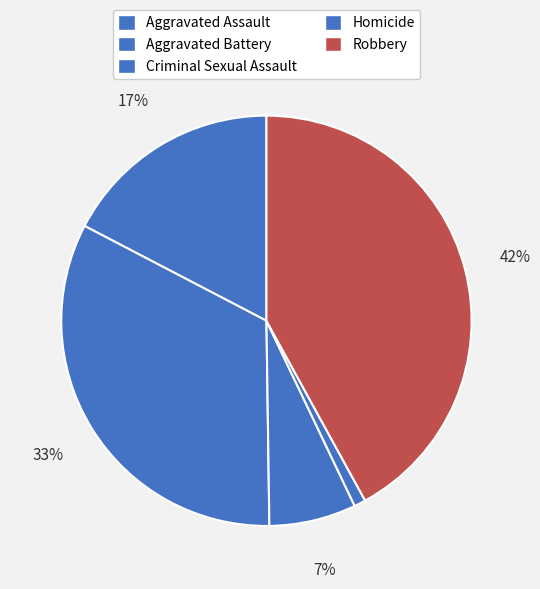

What is the smallest slice in the pie chart?

Homicide